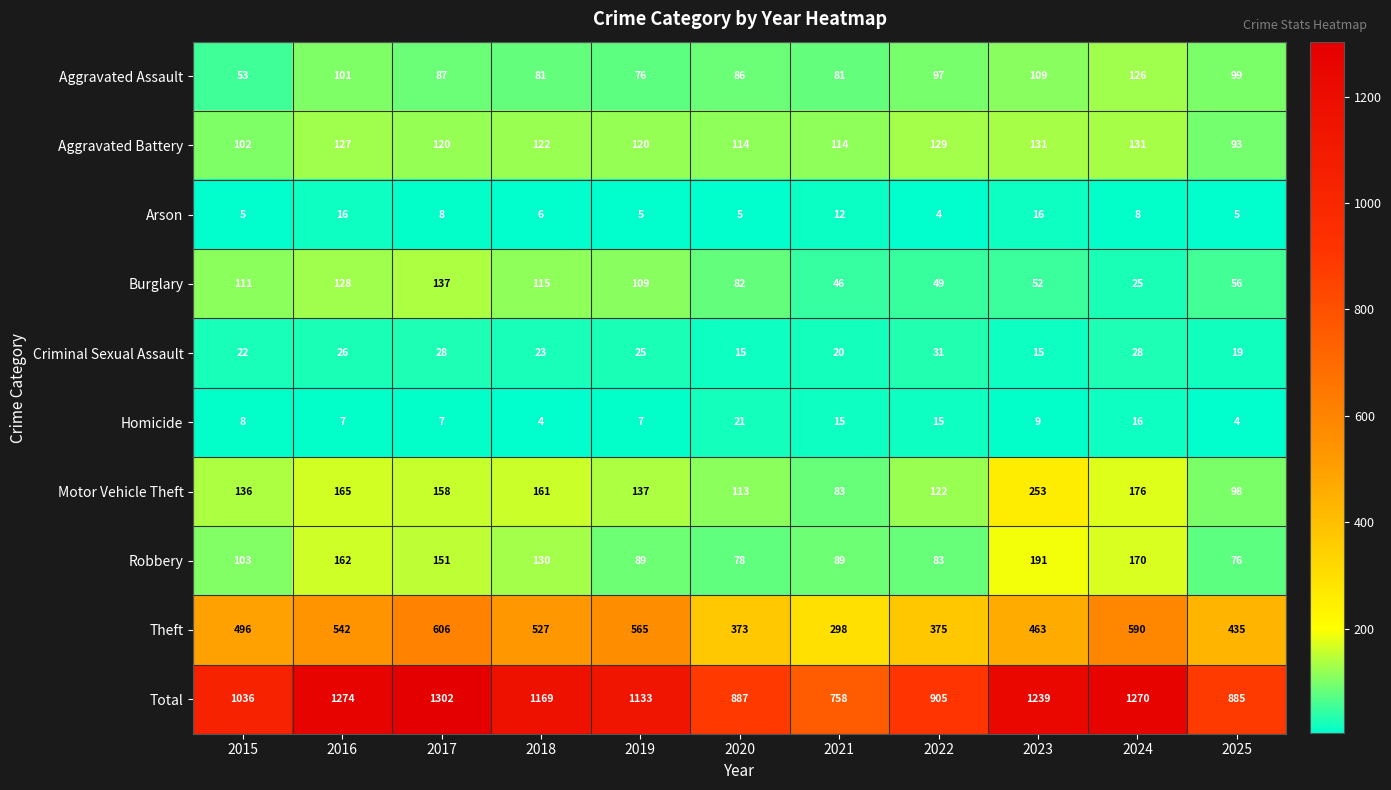

At how many categories does at least one series exceed 1295?

1